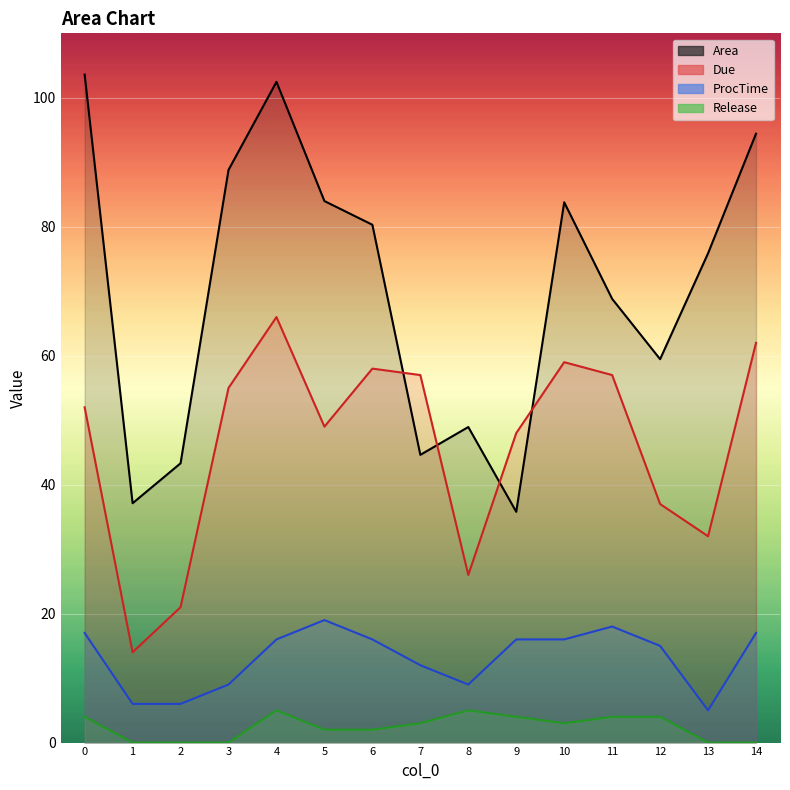

List the series in order of their overall mean, lowest first.

Release, ProcTime, Due, Area